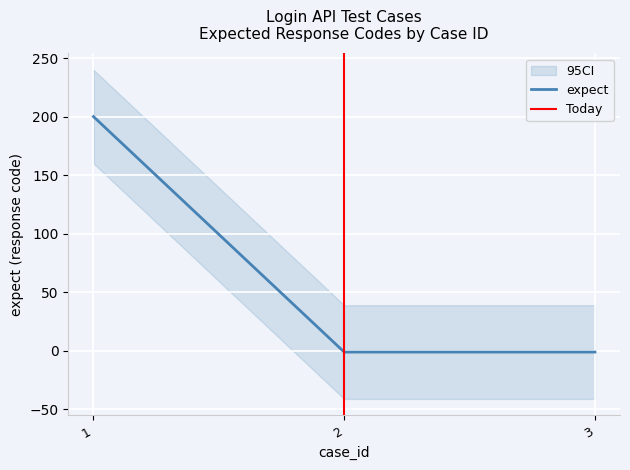

Count the number of categories in the chart.

3